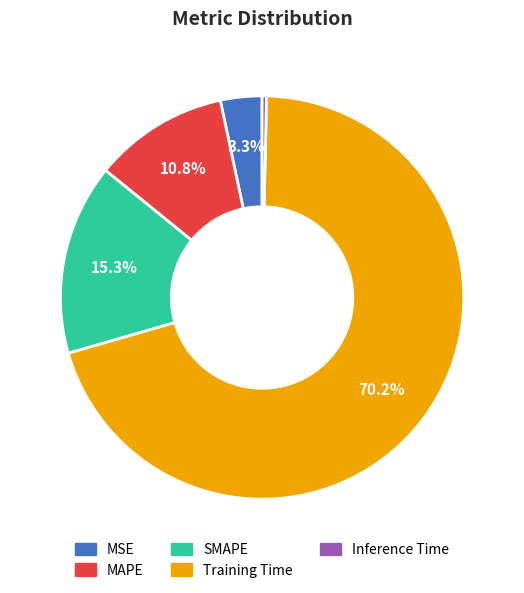

To the nearest percent, what is the average slice percentage?

20%